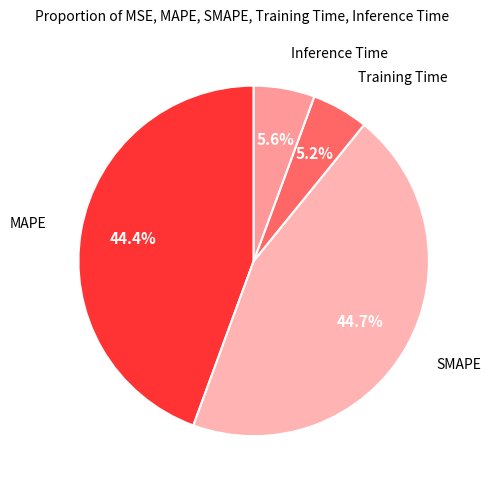

How many segments does this pie chart have?

4